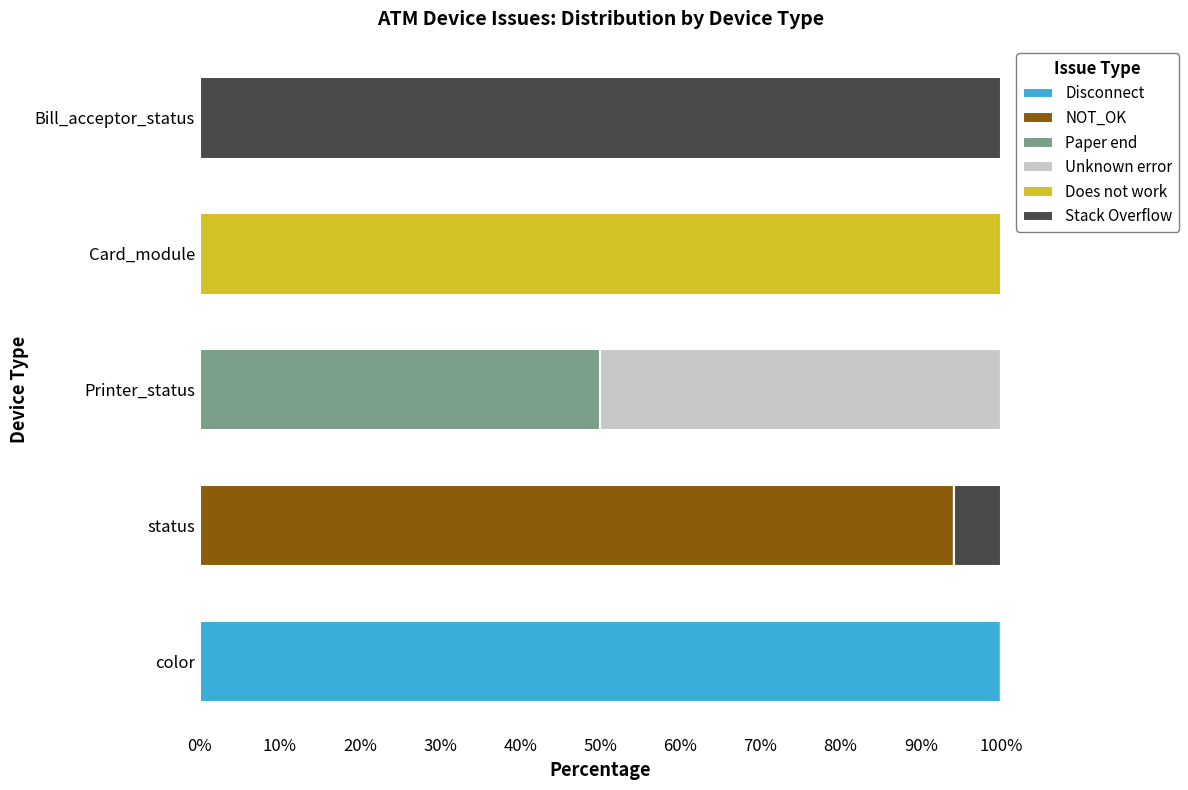

What is the total value across all series at Printer_status?

100.0